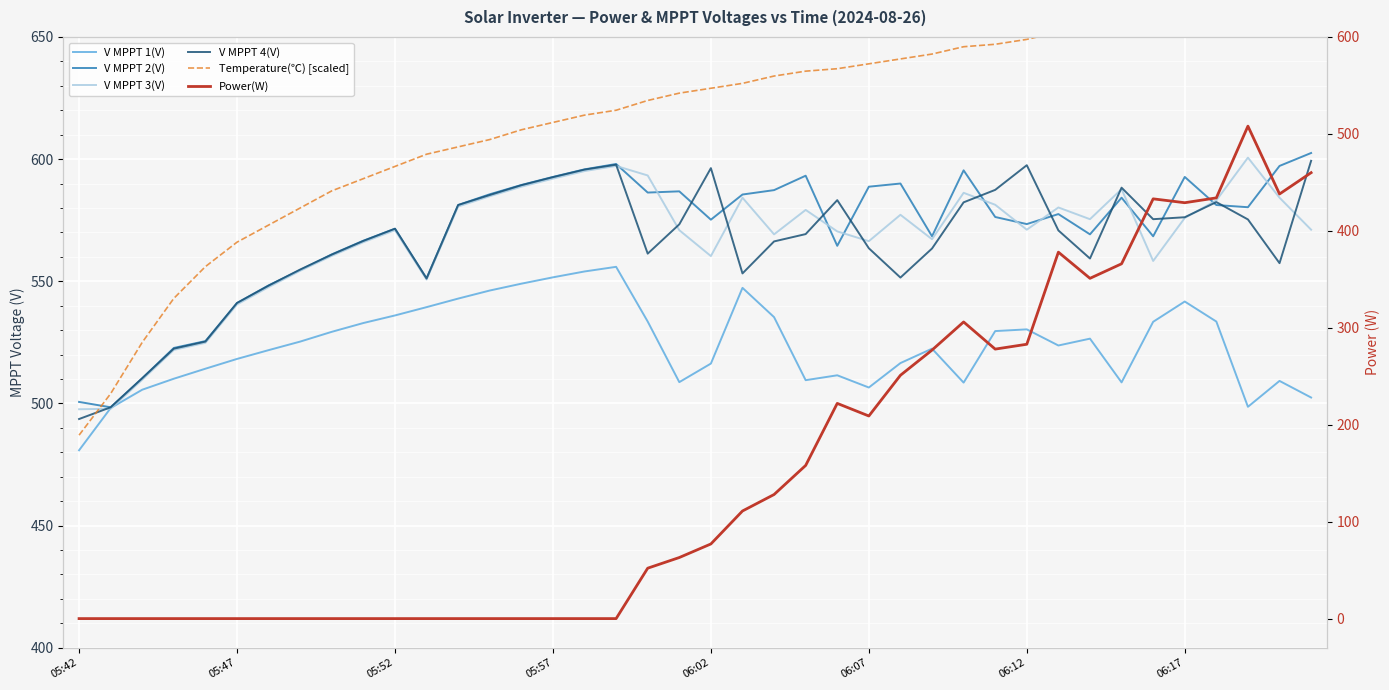

What are all the series names shown in the legend?

V MPPT 1(V), V MPPT 2(V), V MPPT 3(V), V MPPT 4(V), Temperature(℃) [scaled], Power(W)